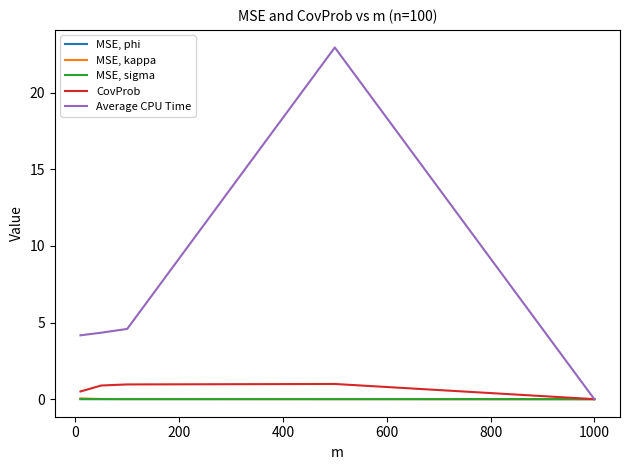

Which series has the largest range (max minus min)?

Average CPU Time